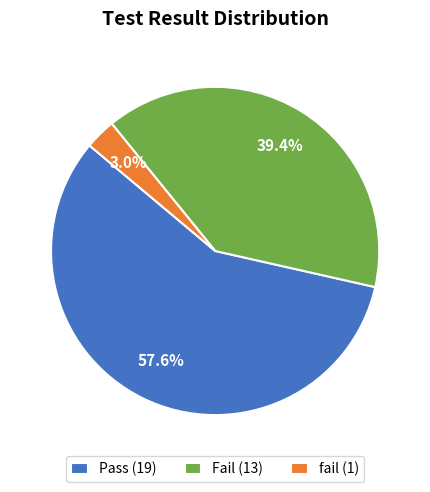

Is Pass the majority of the pie?

Yes